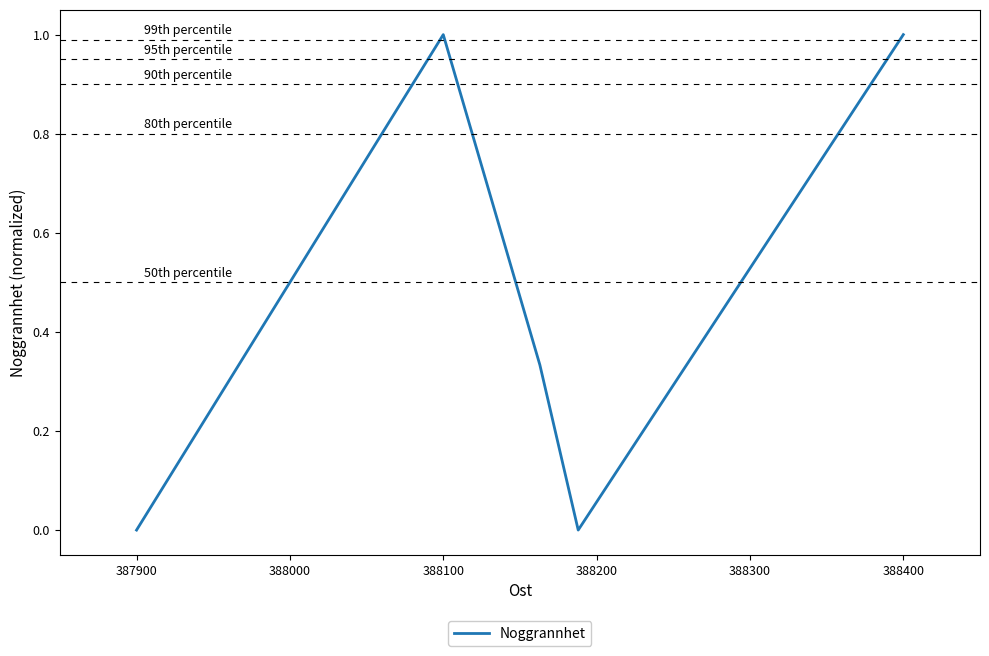

What is the difference between the maximum and minimum values?

1.0